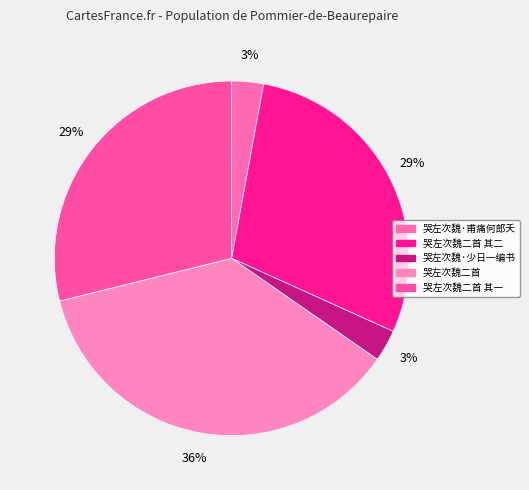

What is the smallest slice in the pie chart?

哭左次魏·甫痛何郎夭